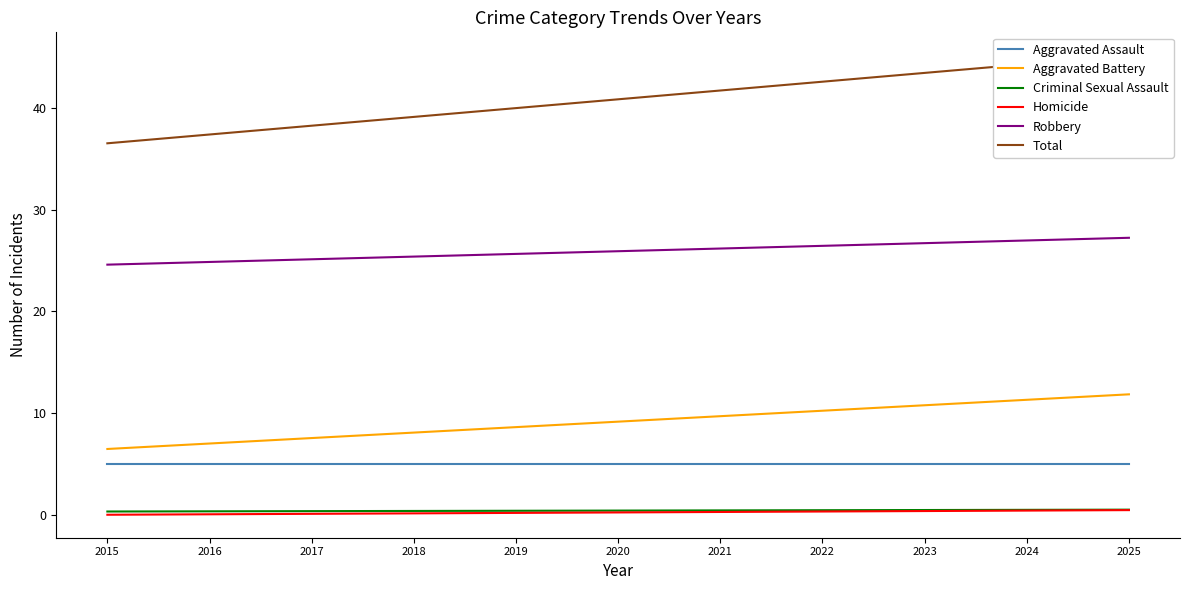

At 2025, list the series in order from smallest to largest.

Homicide, Criminal Sexual Assault, Aggravated Assault, Aggravated Battery, Robbery, Total